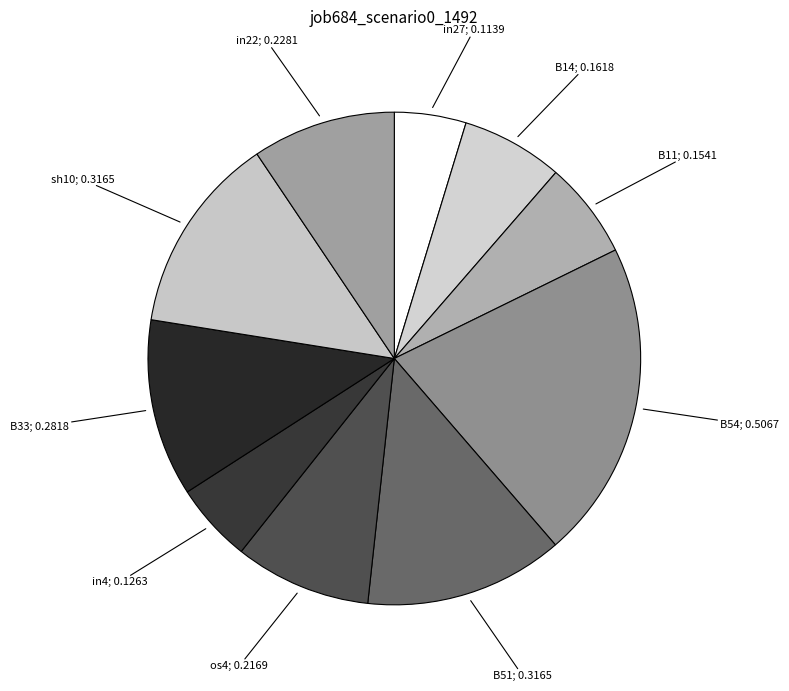

How many segments does this pie chart have?

10